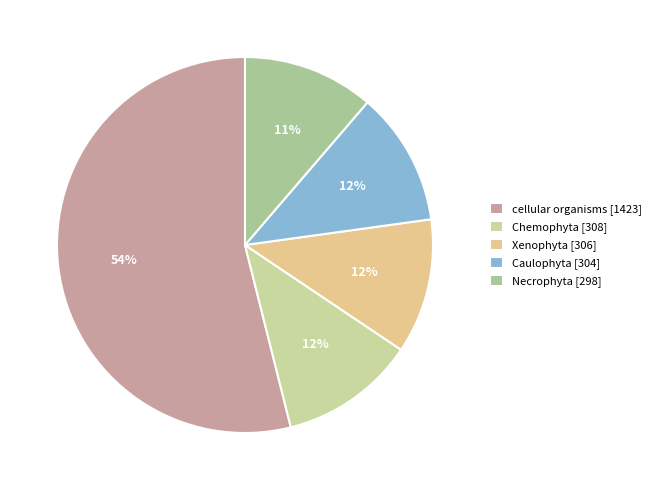

What is the majority slice?

cellular organisms